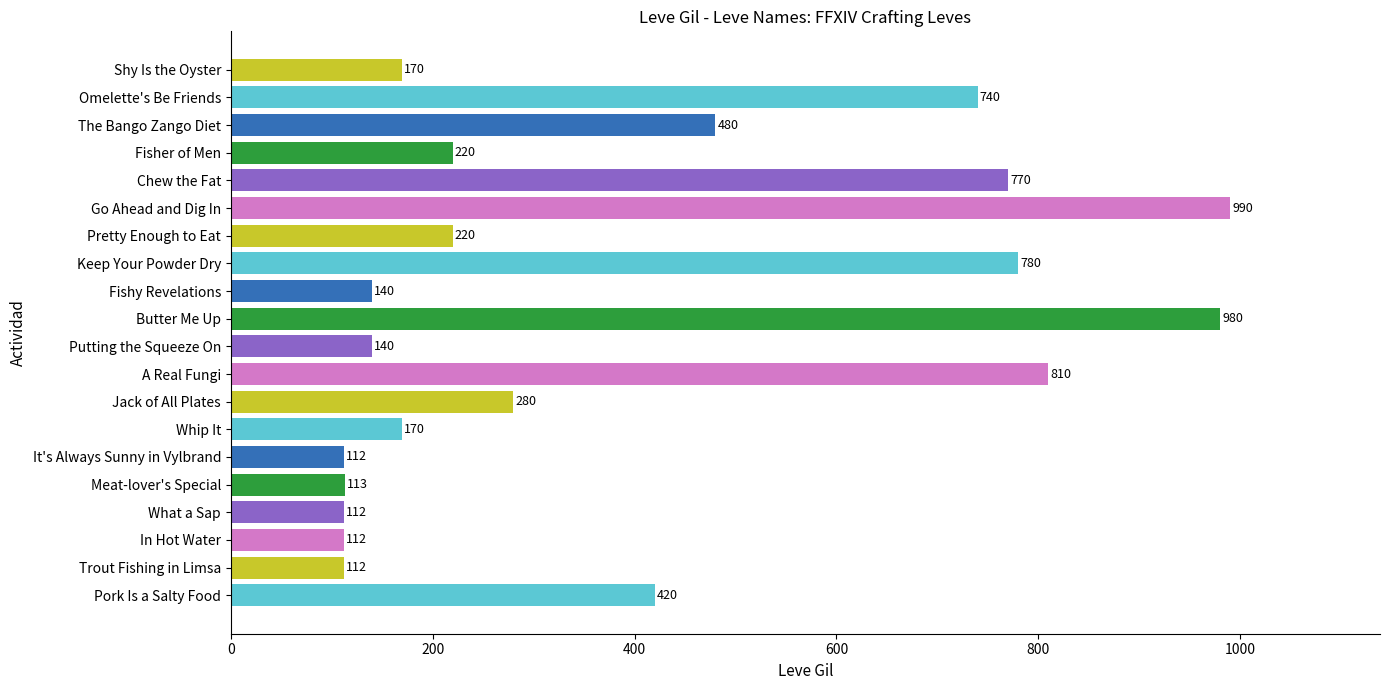

What is the greatest value displayed?

990